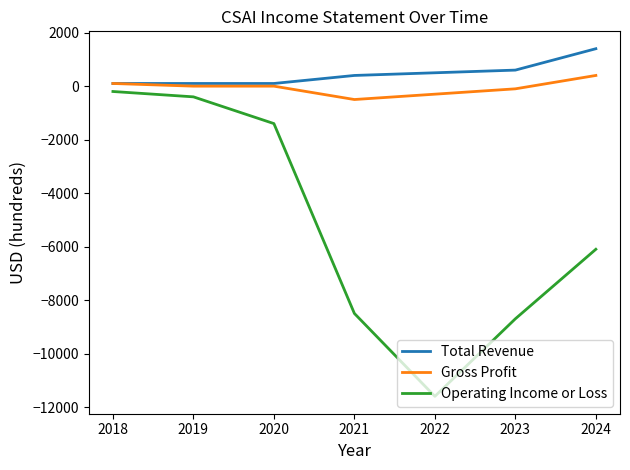

What is the total value across all series at 2024?

-4300